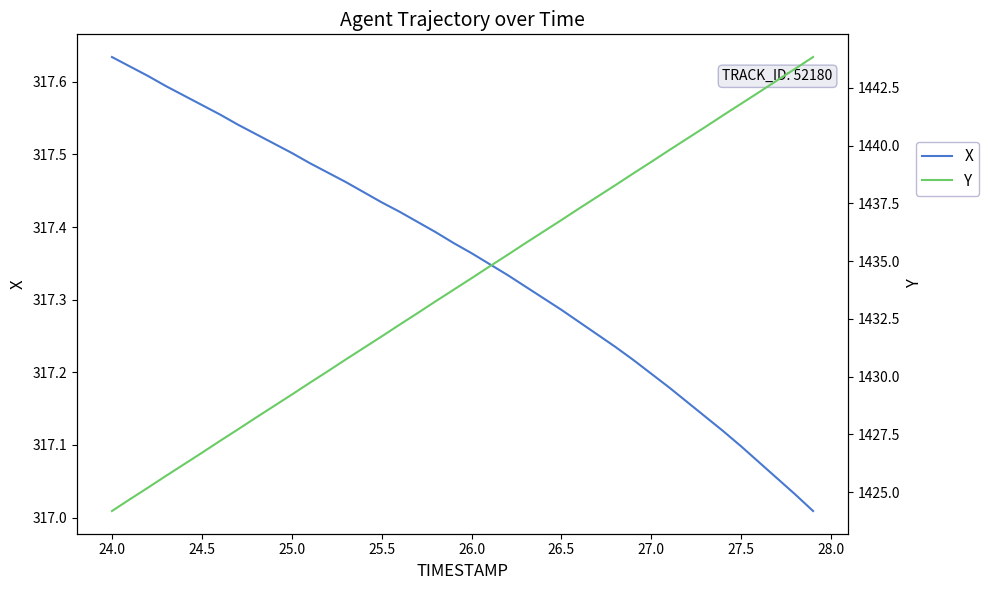

Which series has the widest spread of values?

Y